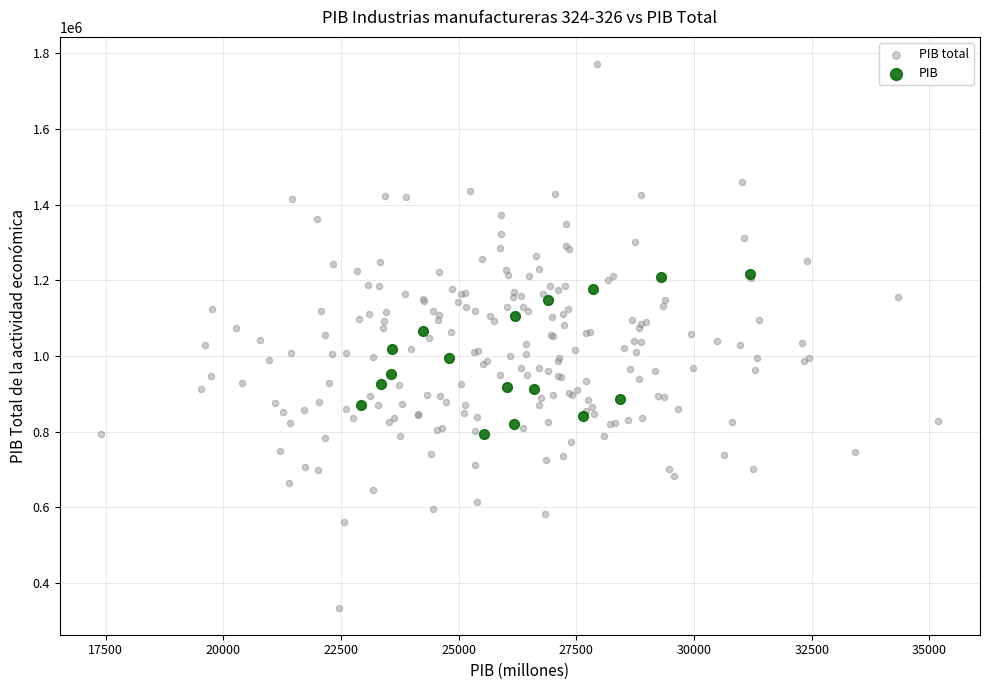

Which series has the widest spread of Y values?

PIB total